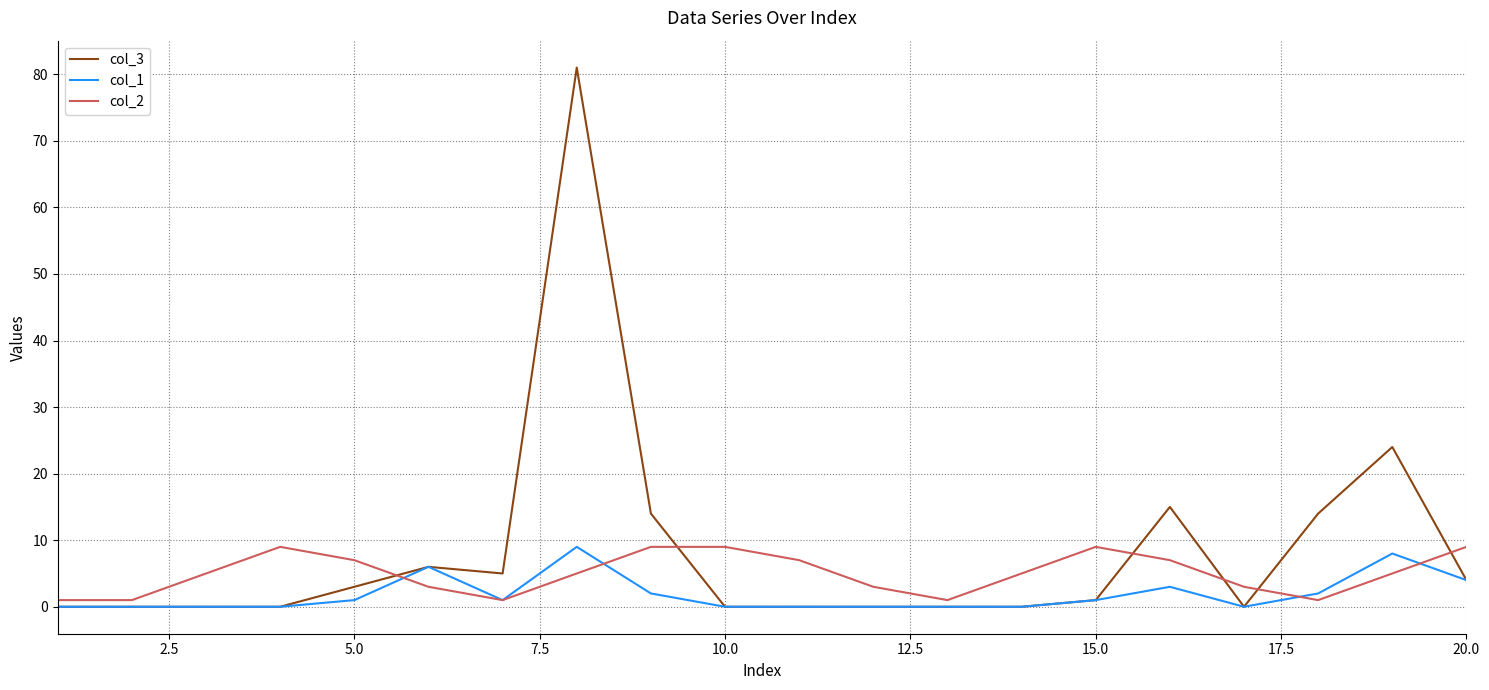

What is the sum of all col_2 values?

100